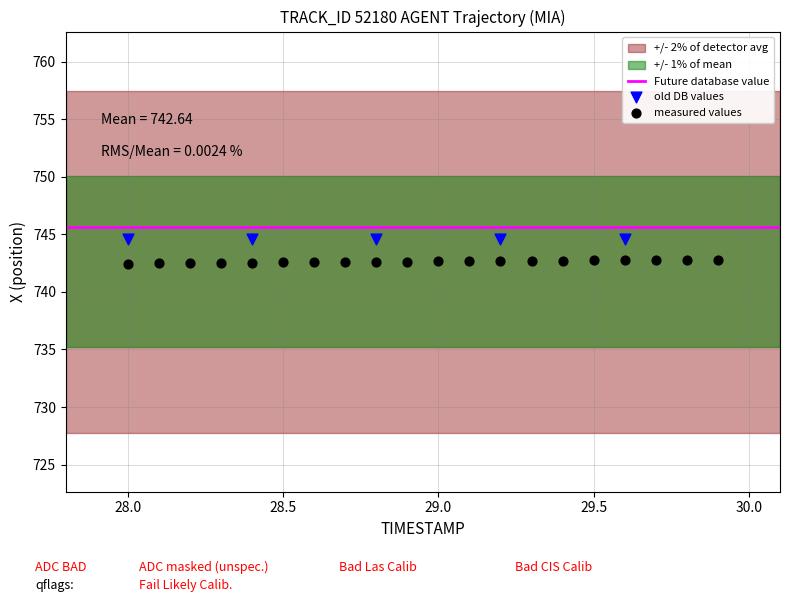

Which series reaches the maximum Y coordinate?

old DB values